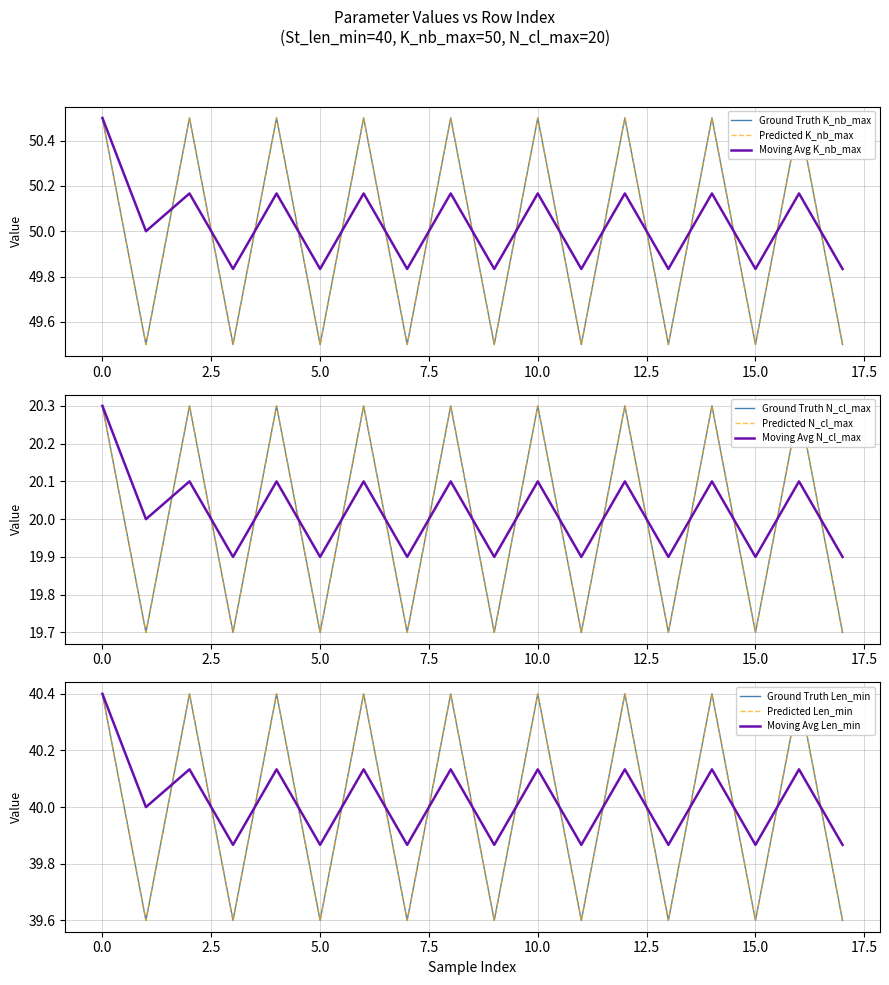

Does the chart have visible grid lines?

Yes